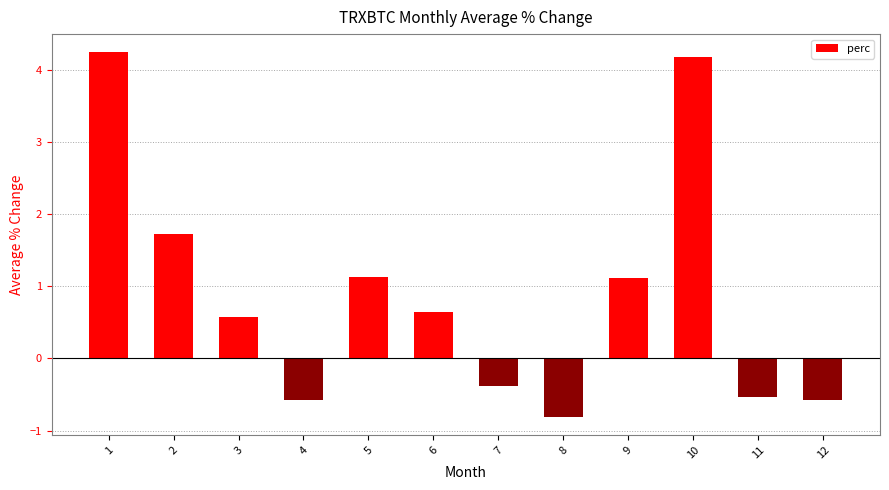

How many categories are shown in the chart?

12